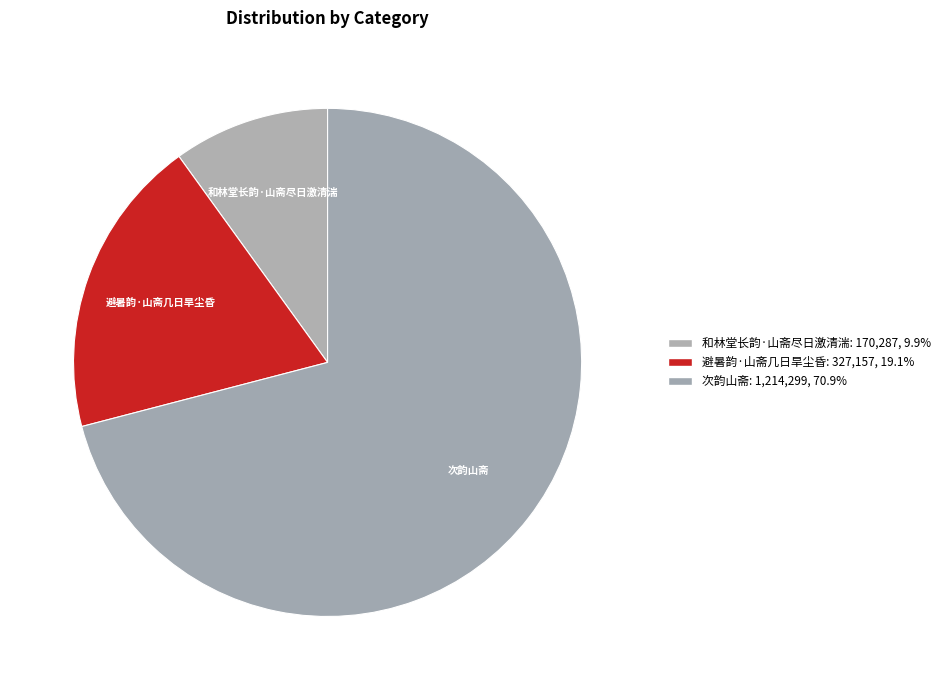

What is the change in value from 和林堂长韵·山斋尽日激清湍 to 避暑韵·山斋几日旱尘昏?

+156870